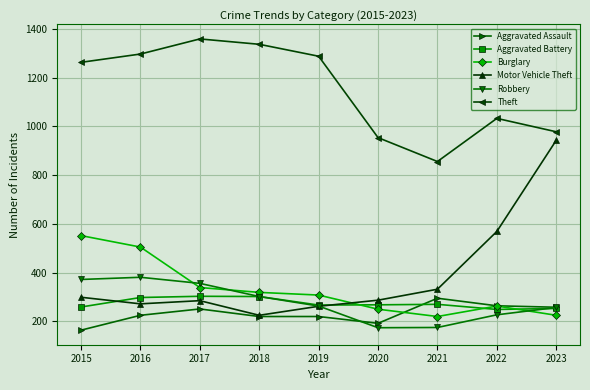

What is the highest value of the Robbery series?

381